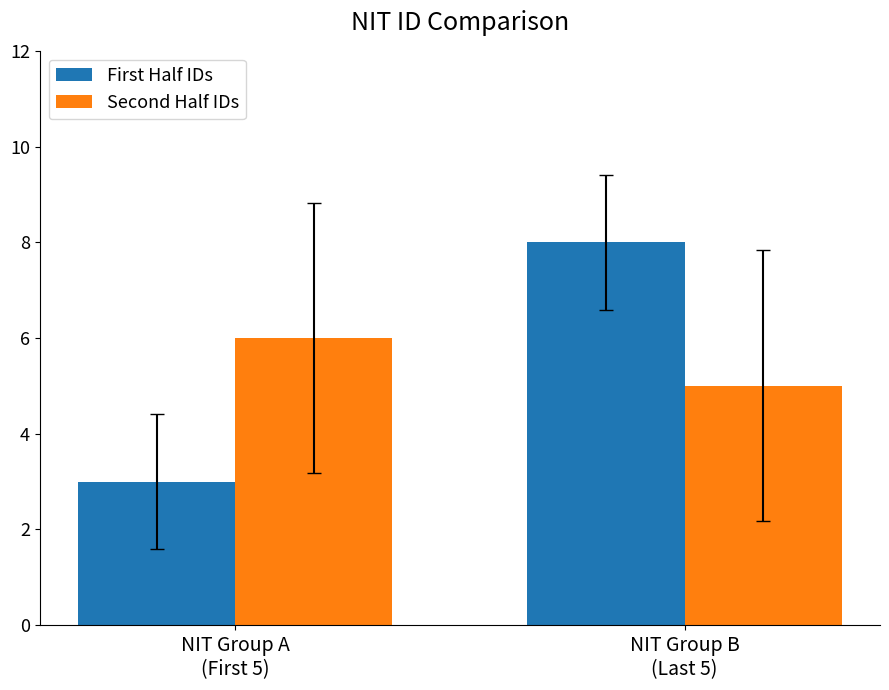

How many series are shown in this chart?

2